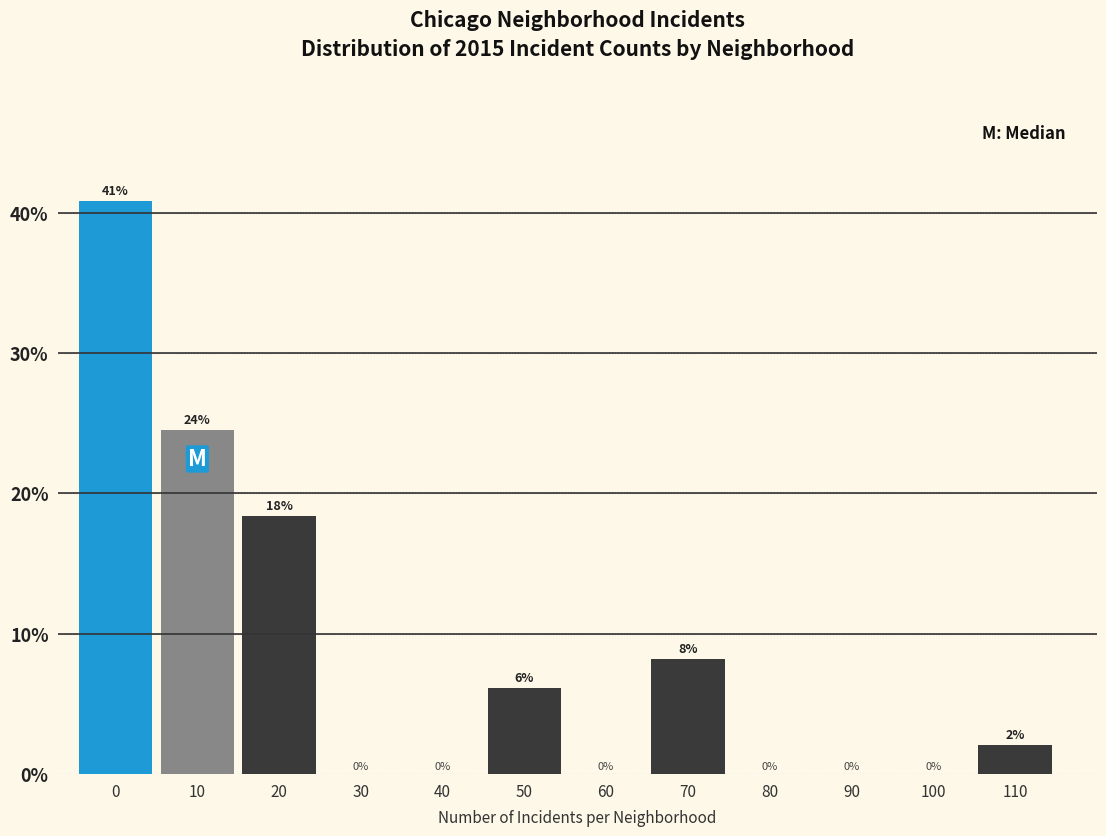

The chart shows a value of 16.3 at 100. True or false?

False